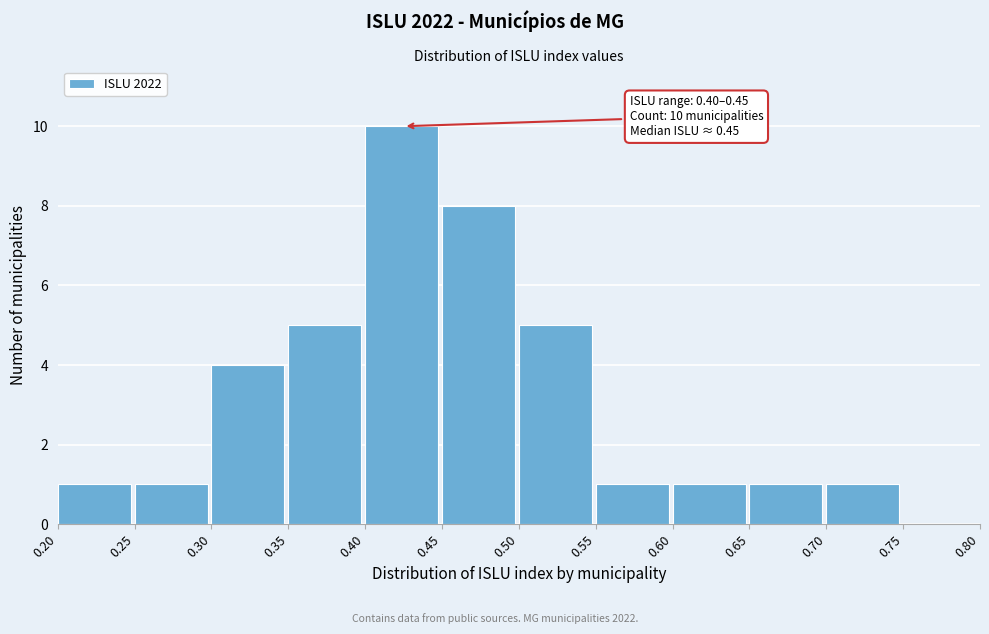

Which range on the x-axis has the tallest bar?

0.40 to 0.45